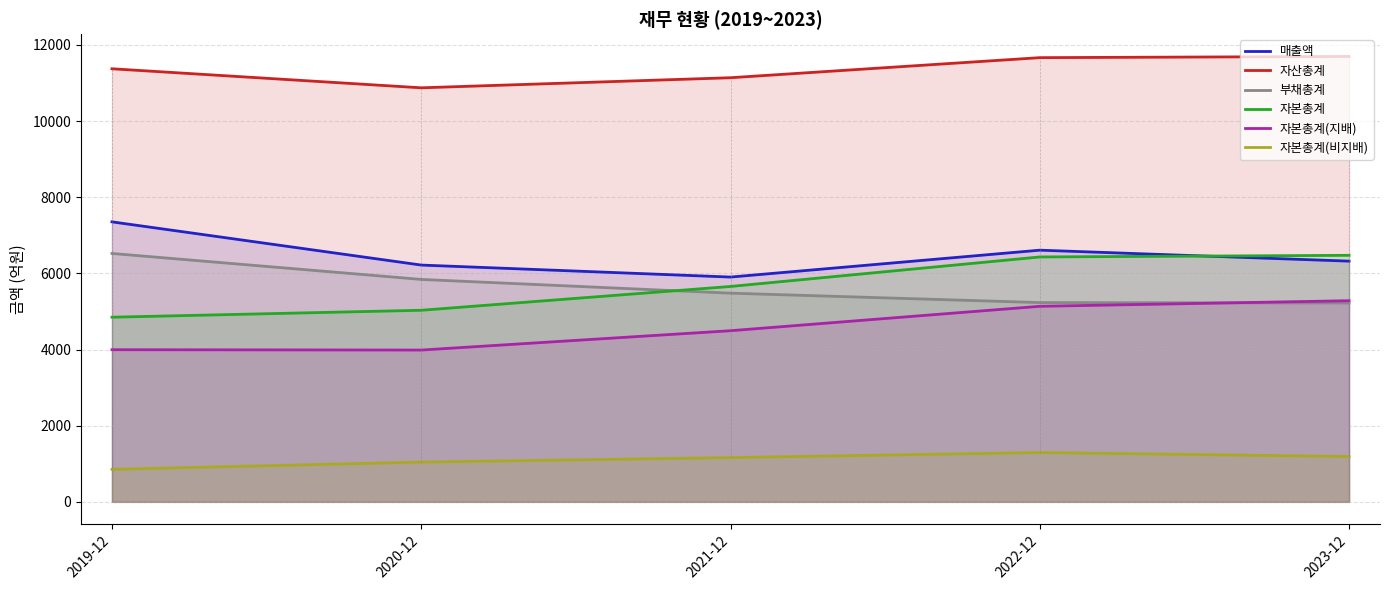

True or false: 자본총계(비지배) and 자본총계(지배) intersect in this chart.

False